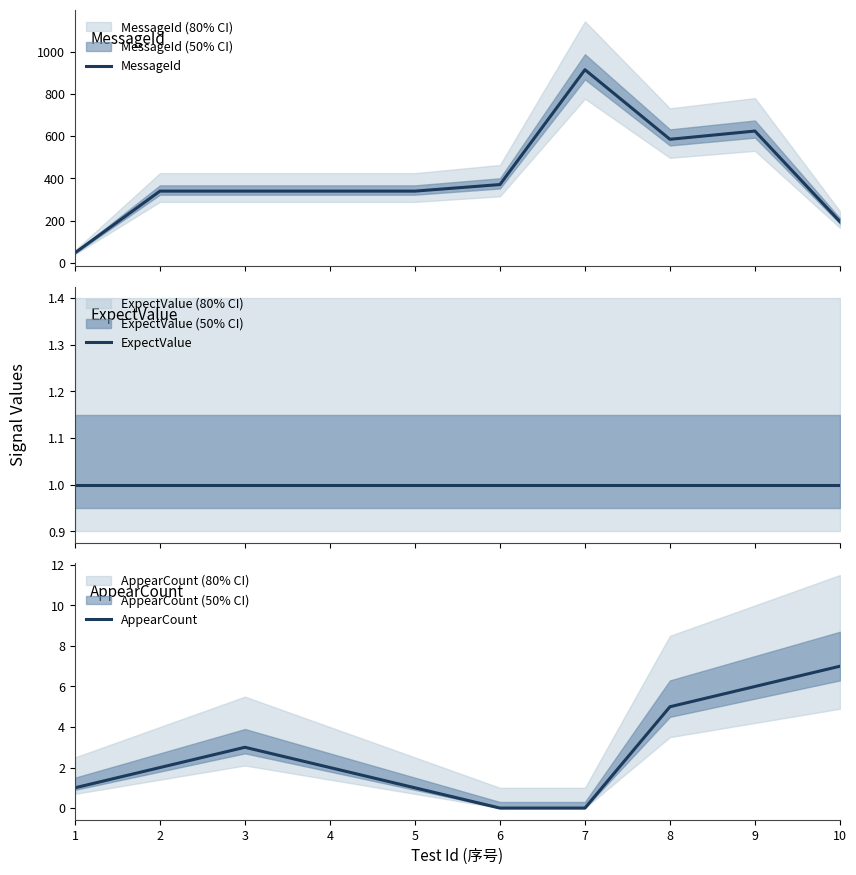

Rank the series by their maximum value, from highest to lowest.

MessageId, AppearCount, ExpectValue